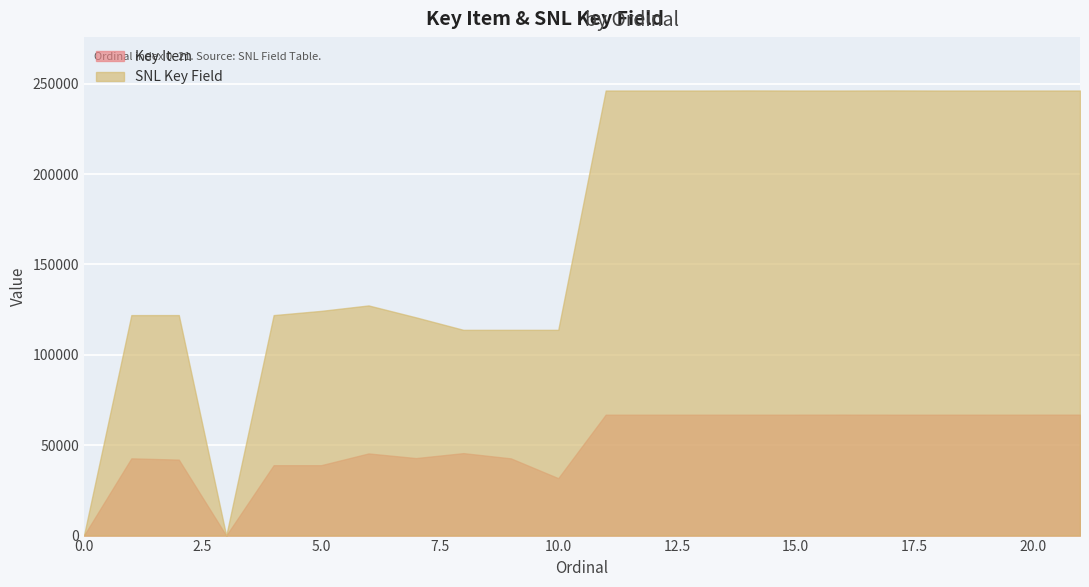

Which series has the largest total across all categories?

SNL Key Field